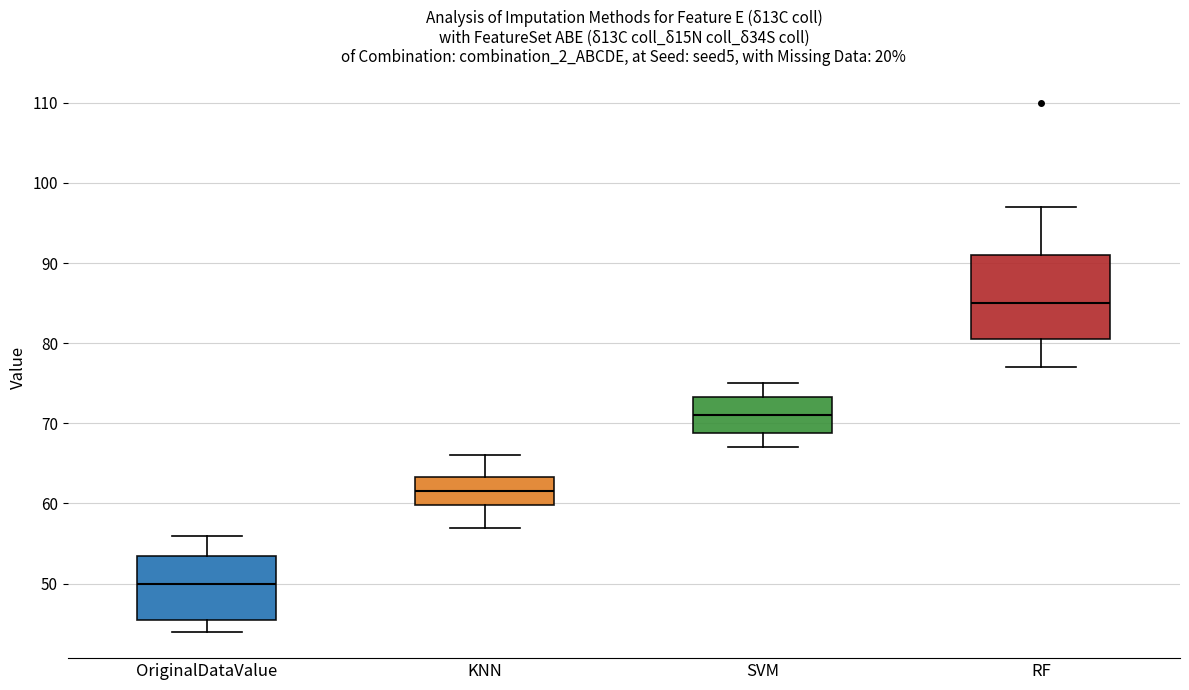

Reading left to right, transcribe this box plot: for each box, give where its median line is, the range the box spans, and where its two whiskers end, as read against the y-axis. The values are not printed on the chart, so give them approximately, as read against the axis.

OriginalDataValue: median 50, box 46 to 54, whiskers 44 to 56
KNN: median 62, box 60 to 63, whiskers 57 to 66
SVM: median 71, box 69 to 73, whiskers 67 to 75
RF: median 85, box 81 to 91, whiskers 77 to 97